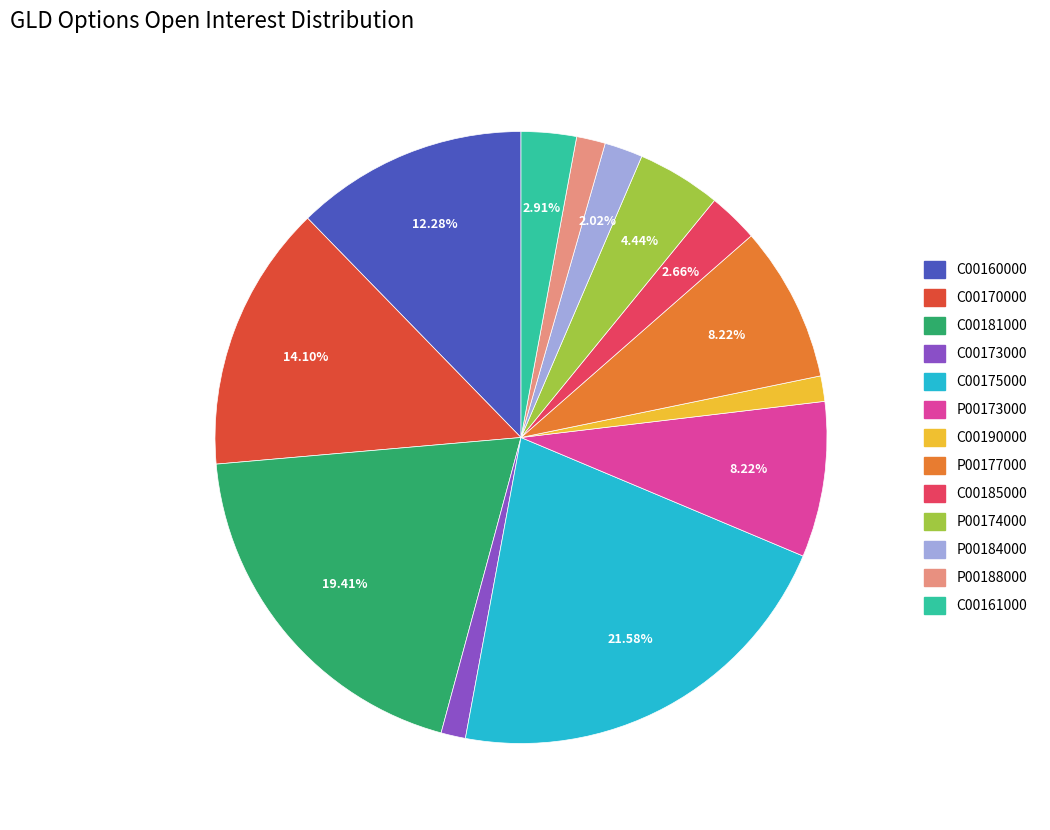

Is there a majority slice in this chart?

No